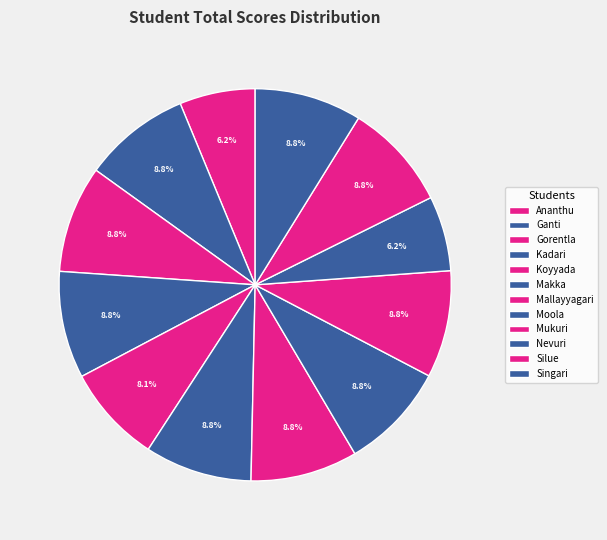

How many segments does this pie chart have?

12